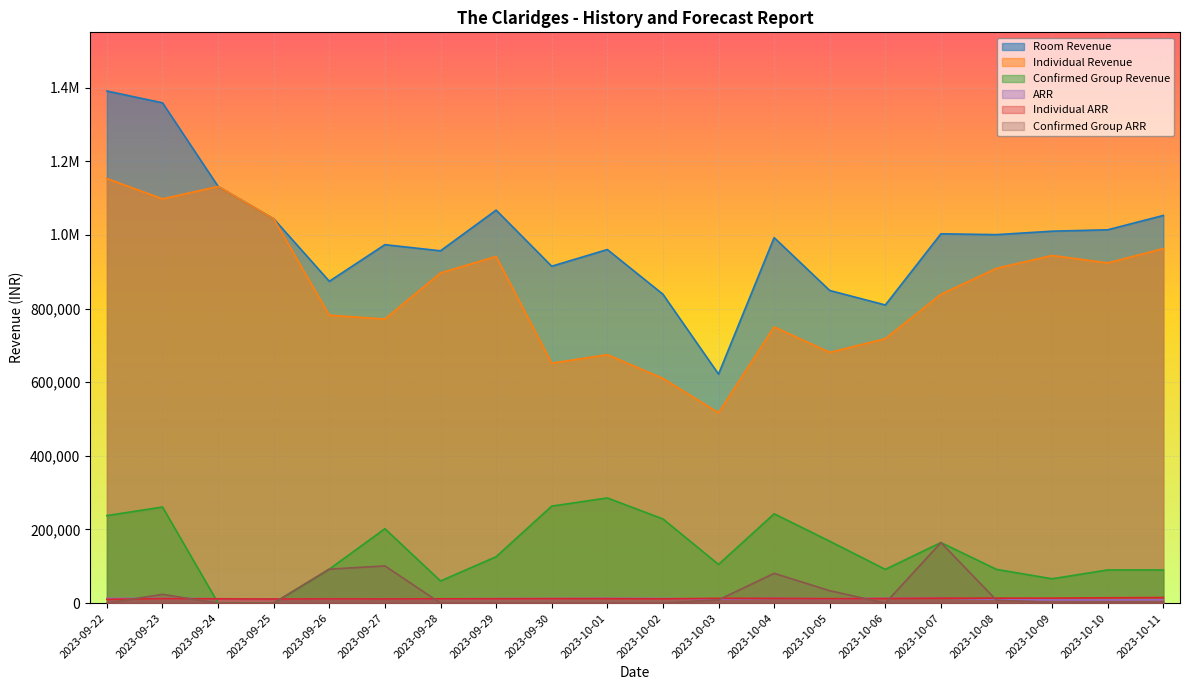

What is the difference between the maximum and minimum values in the Individual ARR series?

5016.3